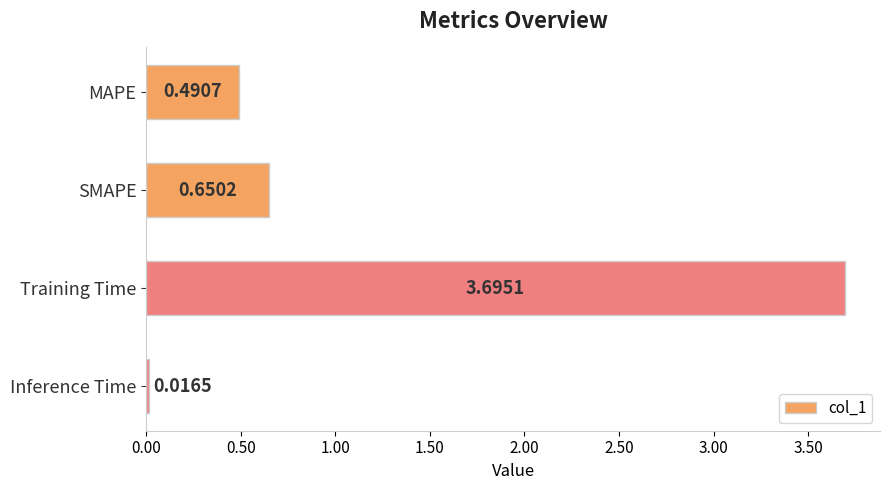

Does the chart contain any negative values?

No